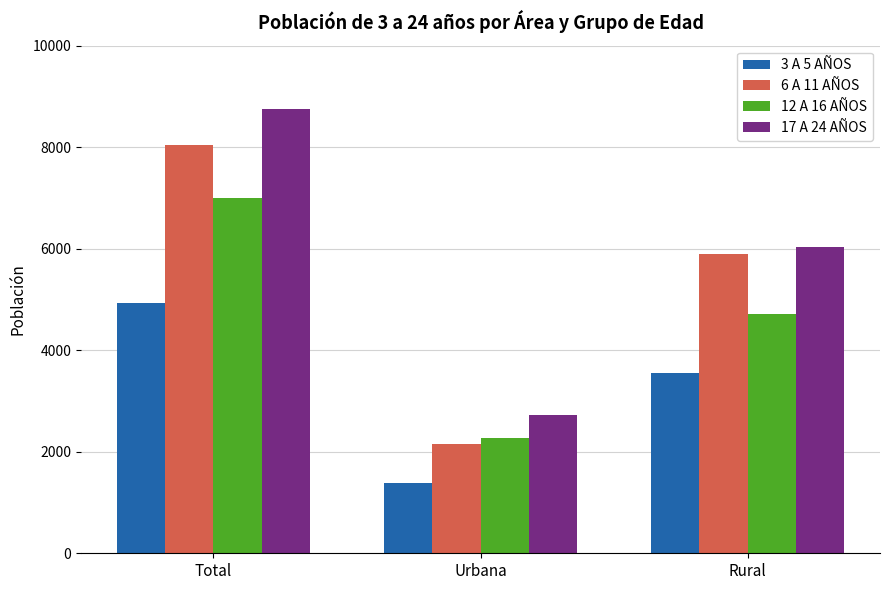

Which series has the largest total across all categories?

17 A 24 AÑOS